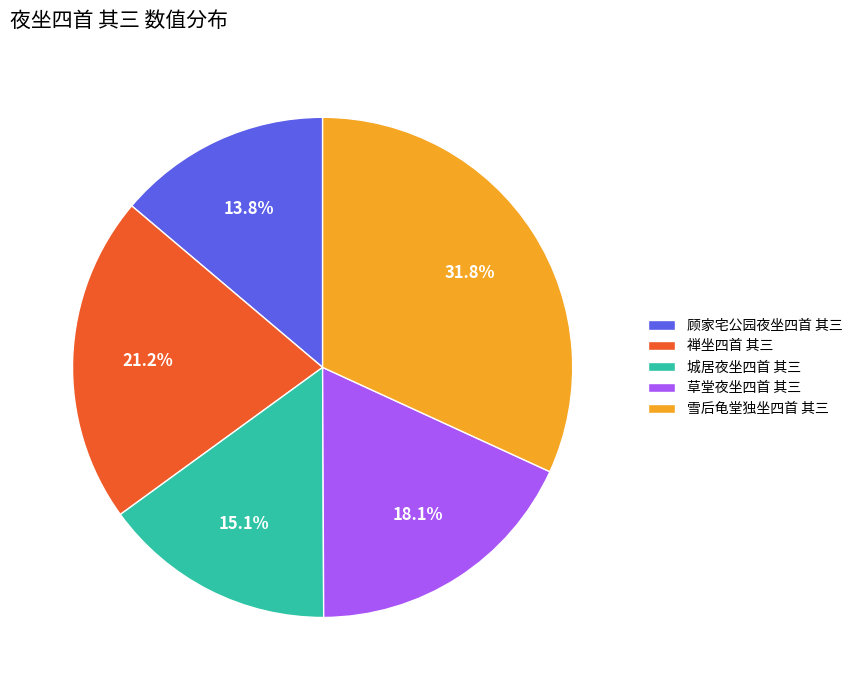

What is the ratio of the value at 禅坐四首 其三 to the value at 城居夜坐四首 其三?

1.4